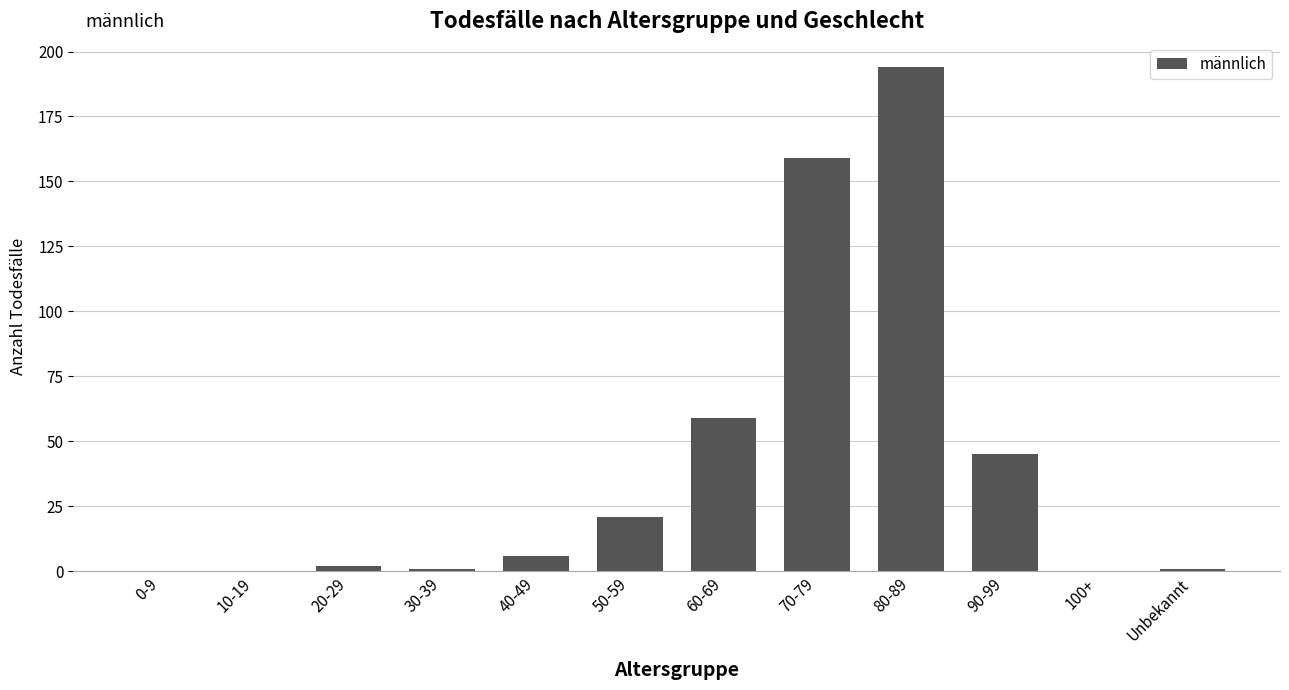

How many data points does each series have?

12